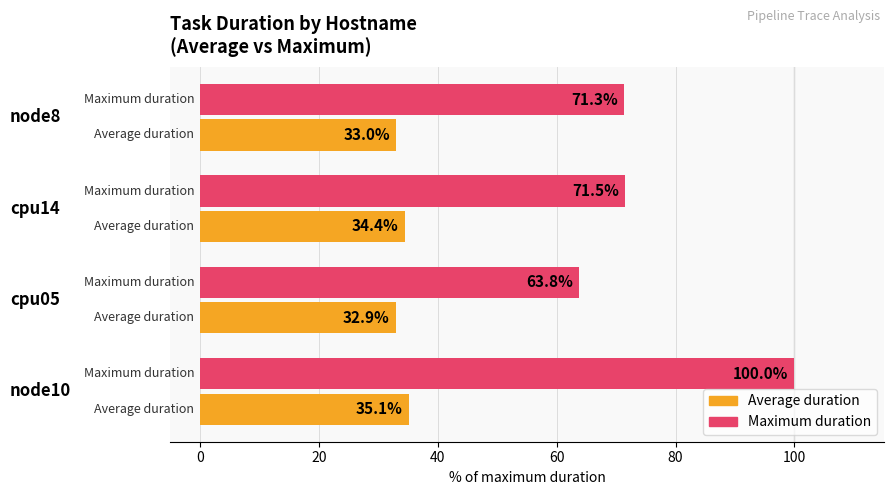

Which series has the largest range (max minus min)?

Maximum duration